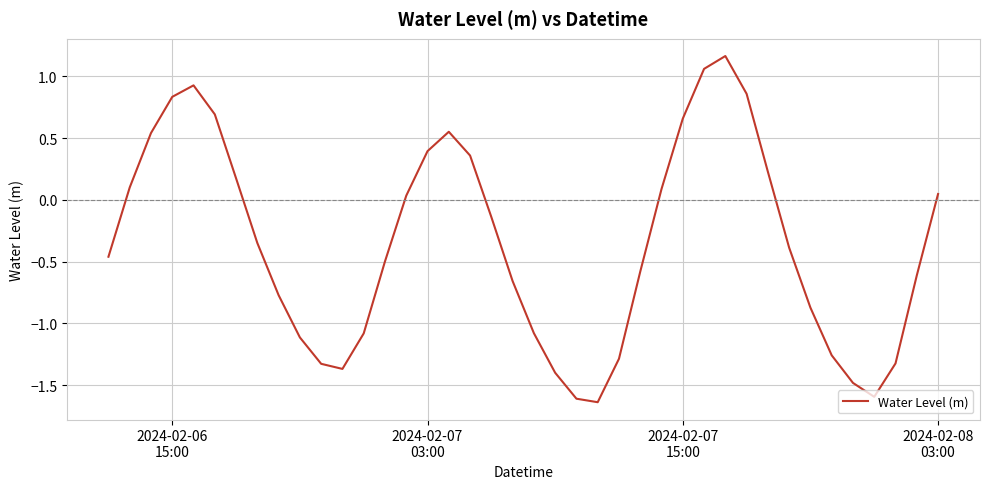

What is the difference between the maximum and minimum values?

2.8